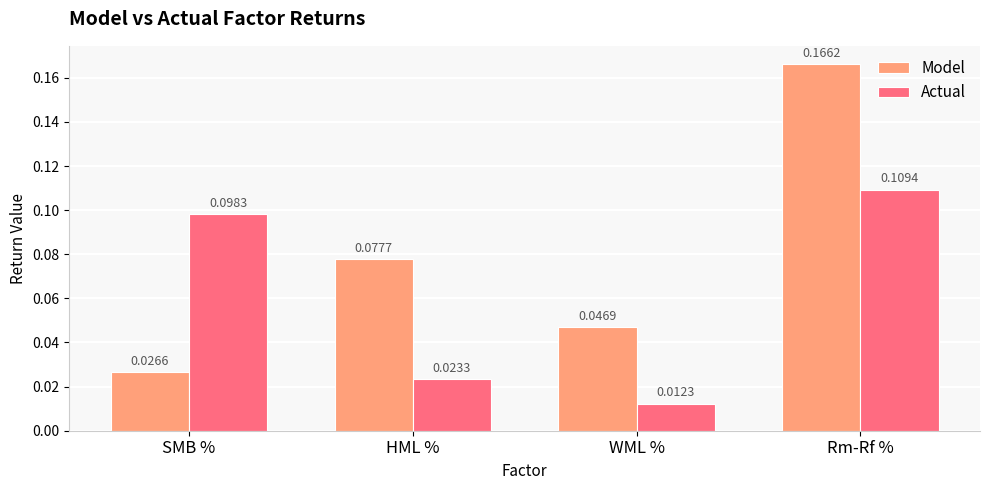

List the labels in order of Model value, smallest first.

SMB %, WML %, HML %, Rm-Rf %